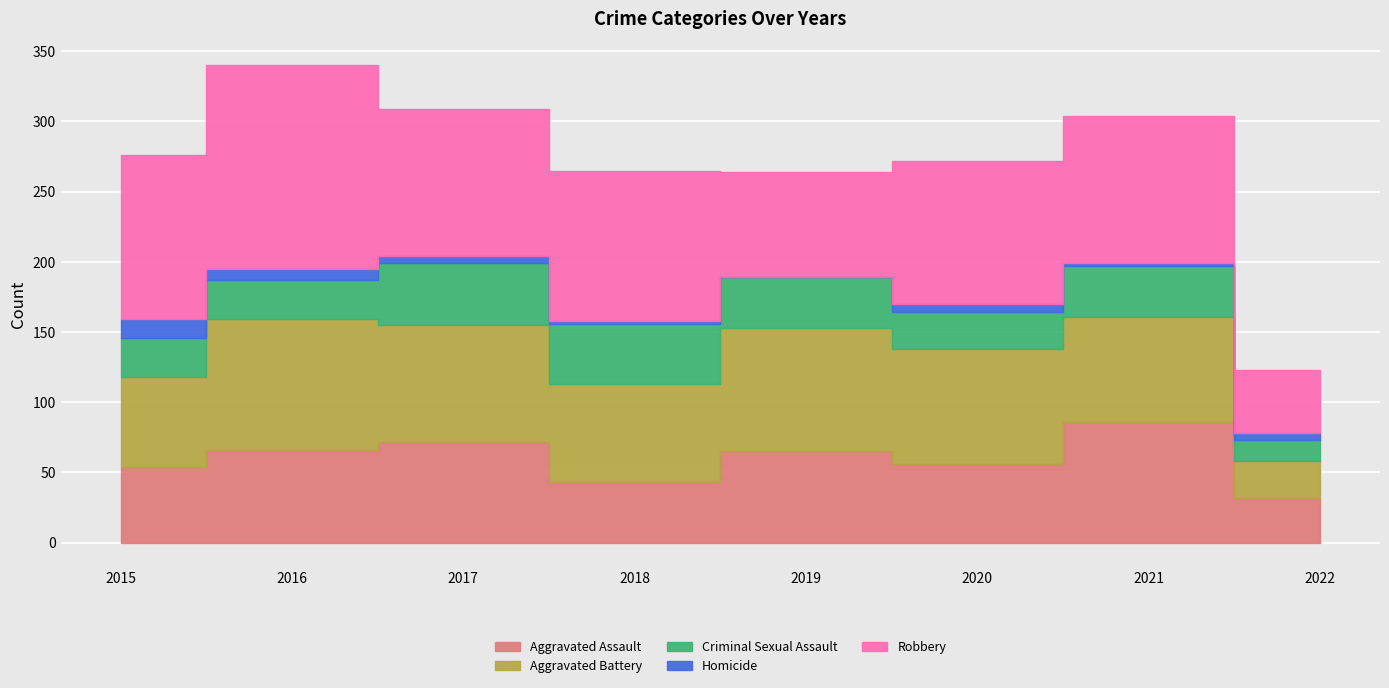

True or false: Aggravated Battery and Homicide intersect in this chart.

False